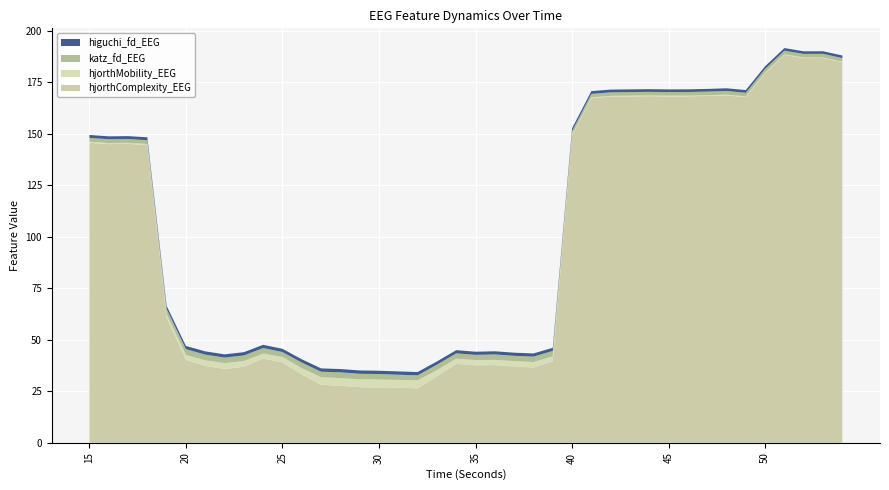

Reading left to right, extract all data points from this chart.

hjorthComplexity_EEG: 145.6	144.9	145.1	144.4	60.8	40.2	37.3	35.8	36.9	40.8	39.1	33.1	28.2	27.7	27.0	26.8	26.7	26.4	32.2	38.3	37.6	37.7	37.1	36.6	39.6	149.1	167.2	168.0	168.1	168.2	168.1	168.1	168.3	168.6	167.8	179.4	188.2	186.7	186.7	184.6
hjorthMobility_EEG: 0.5	0.5	0.5	0.5	1.6	2.4	2.7	2.8	2.8	2.5	2.6	3.1	3.7	3.7	3.8	3.9	3.8	3.9	3.0	2.5	2.6	2.5	2.6	2.6	2.4	0.4	0.4	0.4	0.4	0.4	0.4	0.4	0.4	0.4	0.4	0.4	0.3	0.3	0.3	0.3
higuchi_fd_EEG: 1.4	1.4	1.4	1.4	1.5	1.5	1.6	1.6	1.6	1.6	1.6	1.6	1.6	1.6	1.6	1.6	1.6	1.6	1.6	1.5	1.5	1.5	1.5	1.5	1.5	1.4	1.3	1.3	1.3	1.3	1.3	1.3	1.3	1.3	1.3	1.3	1.3	1.3	1.3	1.3
katz_fd_EEG: 1.9	1.8	1.8	1.8	2.5	2.8	2.8	2.7	2.7	2.7	2.4	2.7	2.7	2.8	2.7	2.7	2.5	2.4	2.6	2.6	2.5	2.6	2.5	2.6	2.6	1.7	1.7	1.7	1.7	1.7	1.7	1.7	1.7	1.8	1.7	1.7	1.7	1.7	1.7	1.8